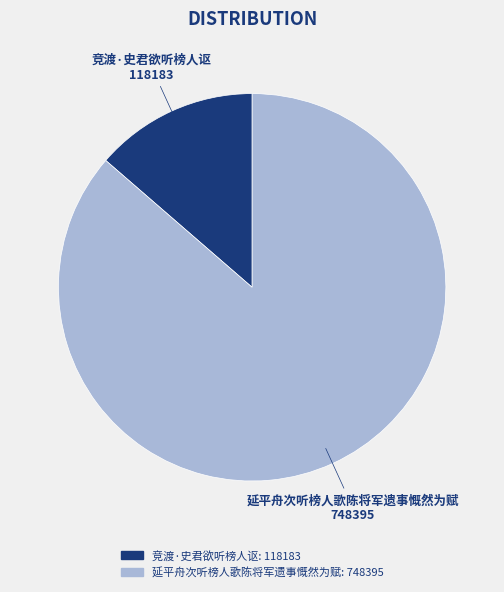

Rank the categories by value from lowest to highest.

竞渡·史君欲听榜人讴, 延平舟次听榜人歌陈将军遗事慨然为赋